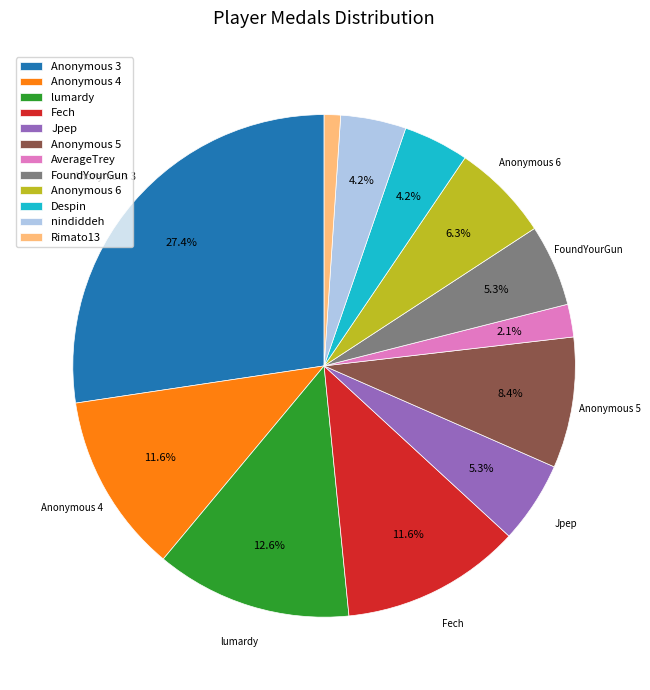

To the nearest percent, what is the average slice percentage?

8%